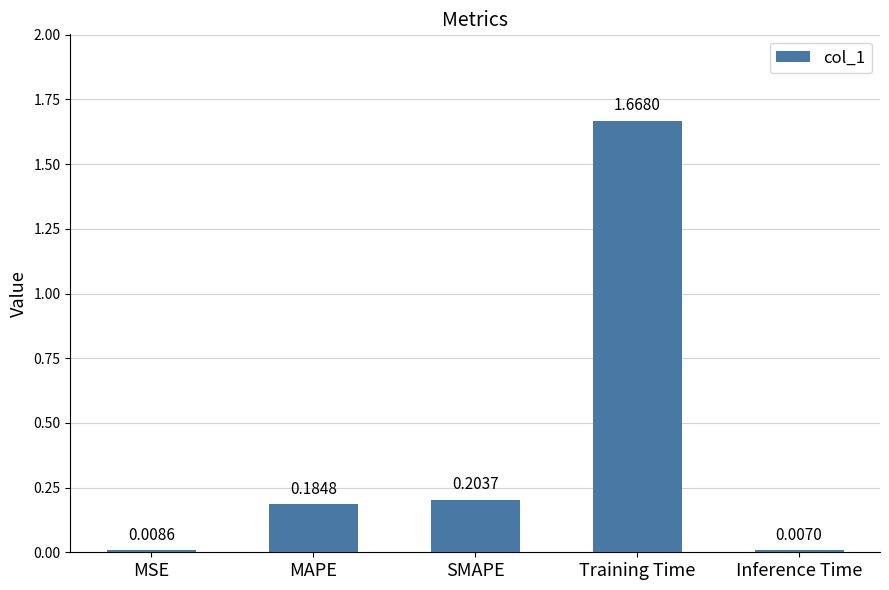

What is the sum of the values at SMAPE and Training Time?

1.9